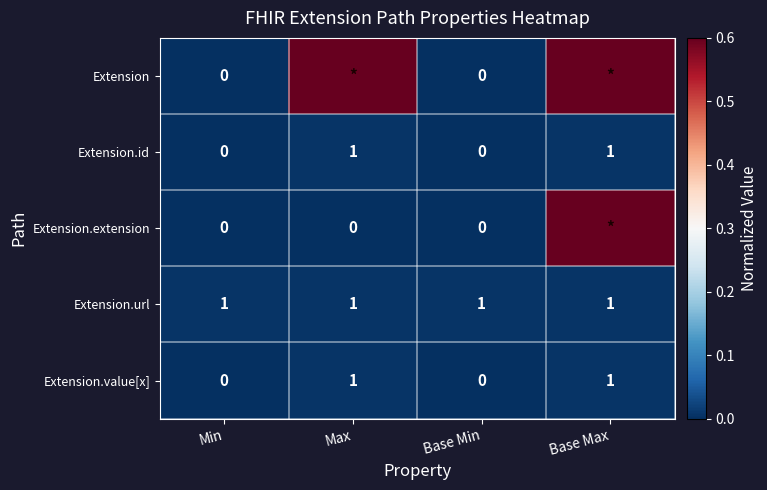

What is the total value across all series at Min?

1.0